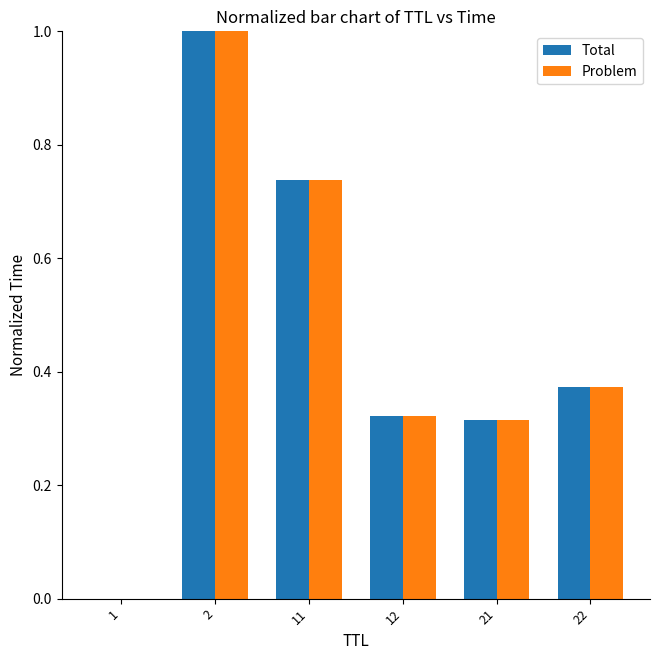

The Total series shows 1.2 at 11. True or false?

False